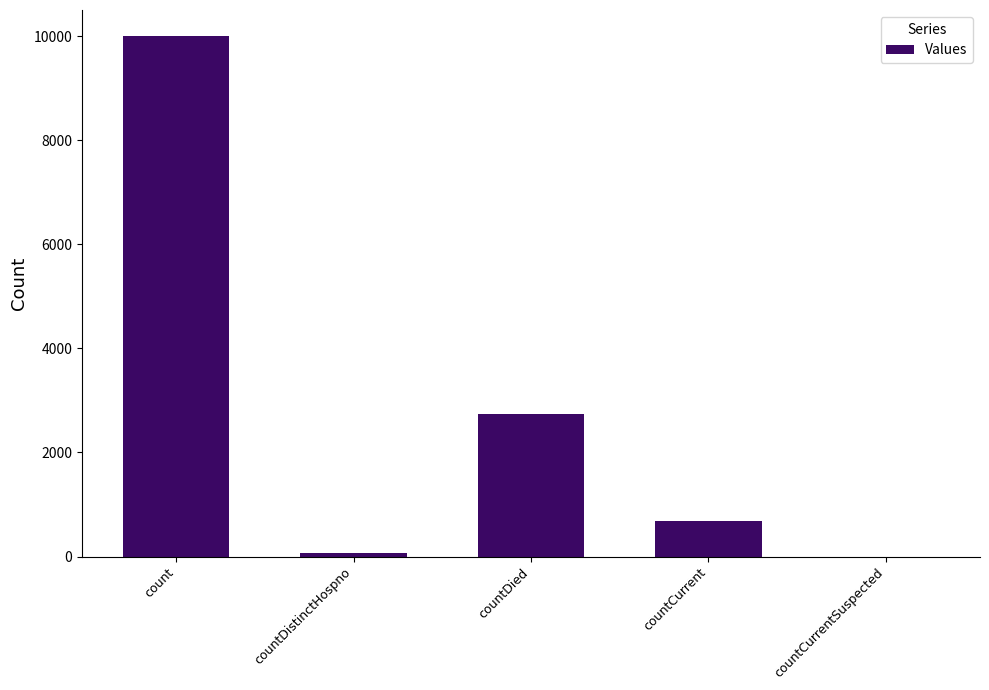

At which label is the value closest to 5000?

countDied